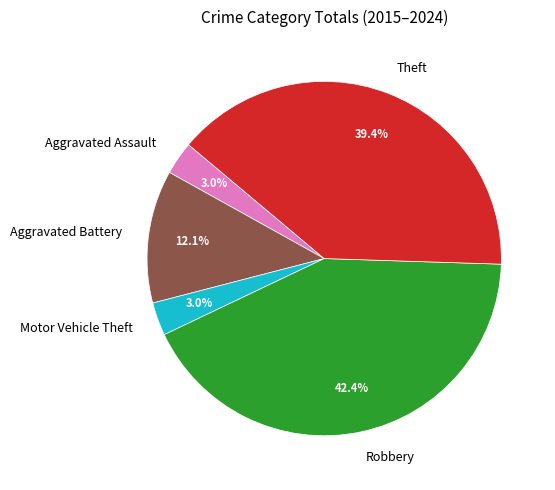

Combined, do Theft and Aggravated Assault account for over 50%?

No